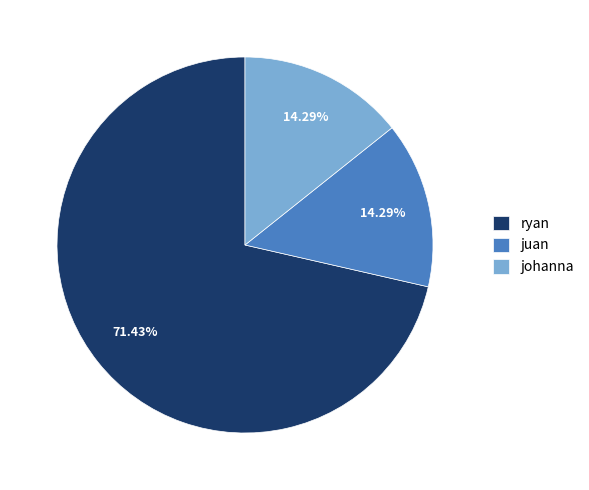

How many segments does this pie chart have?

3